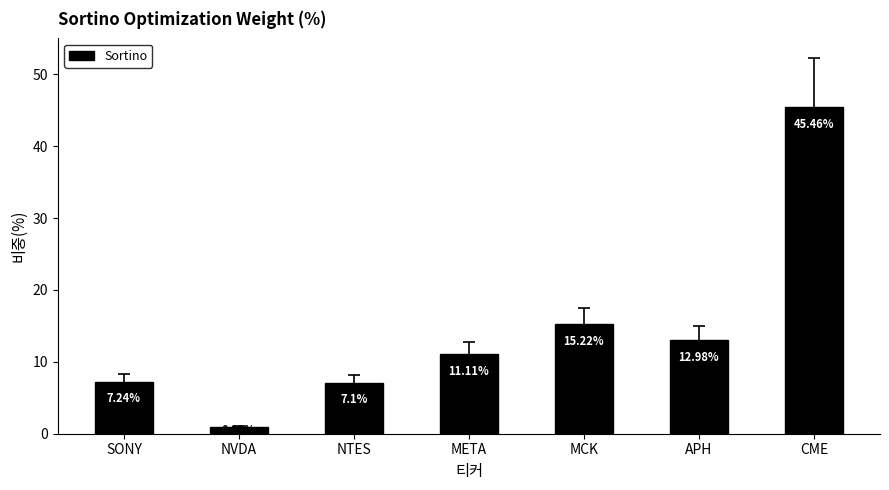

Approximately how many times larger is the value at NTES compared to MCK?

0.5